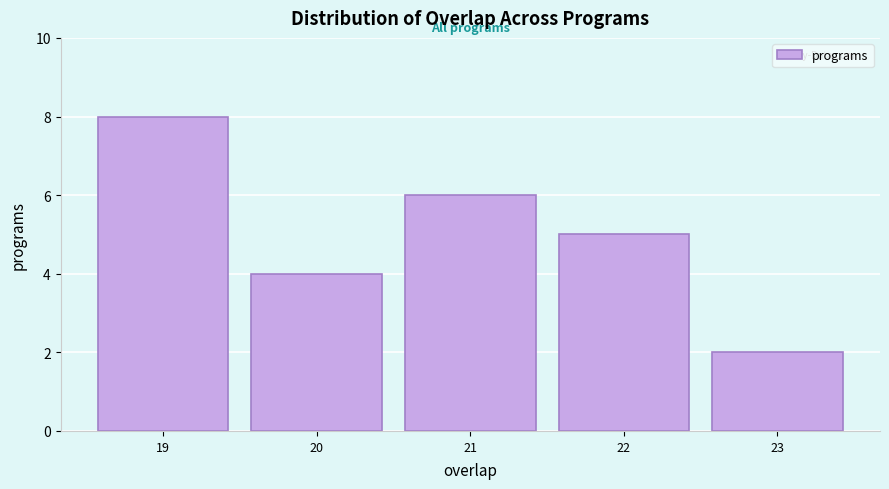

Over which range of the x-axis is the bar tallest?

18.5 to 19.5